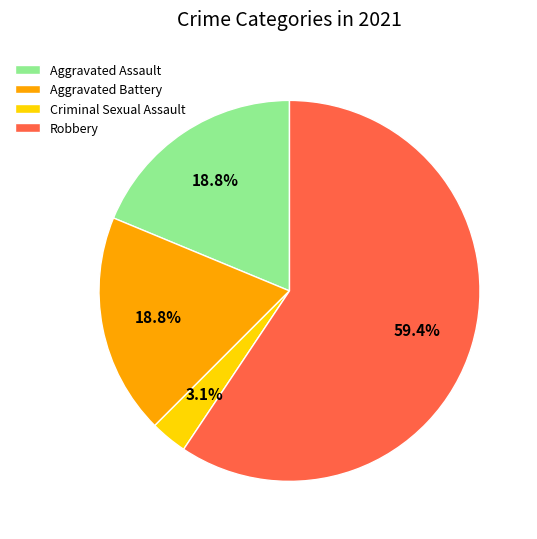

To the nearest percent, what percentage of the pie is Aggravated Battery?

19%